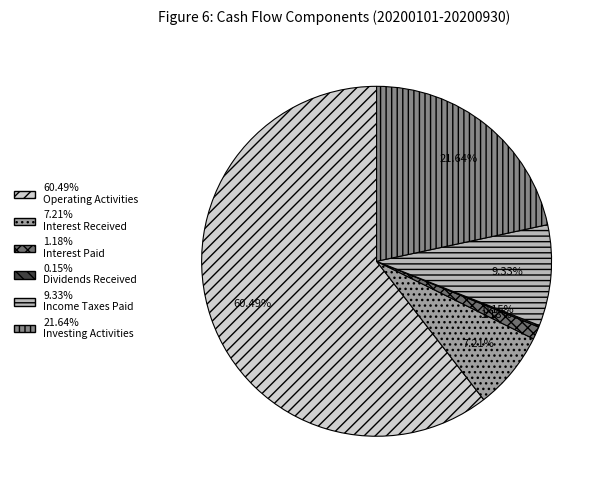

Does any single category account for the majority?

Yes